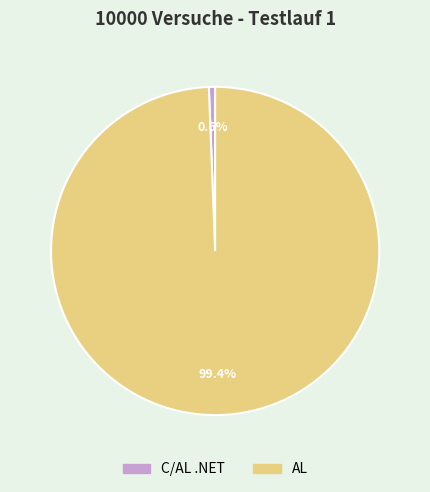

Which has a higher value, AL or C/AL .NET?

AL